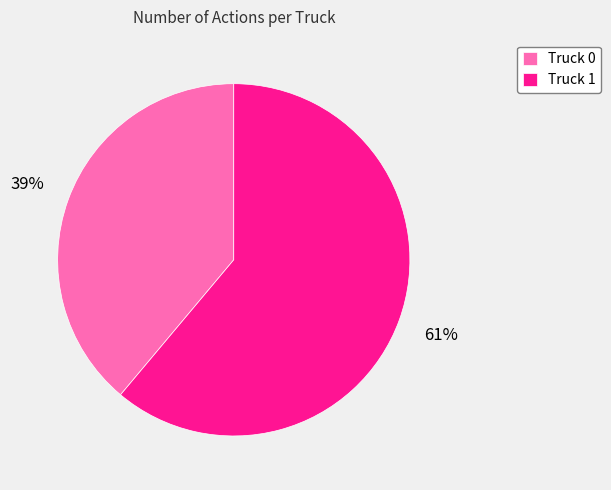

Combined, do Truck 1 and Truck 0 account for over 50%?

Yes